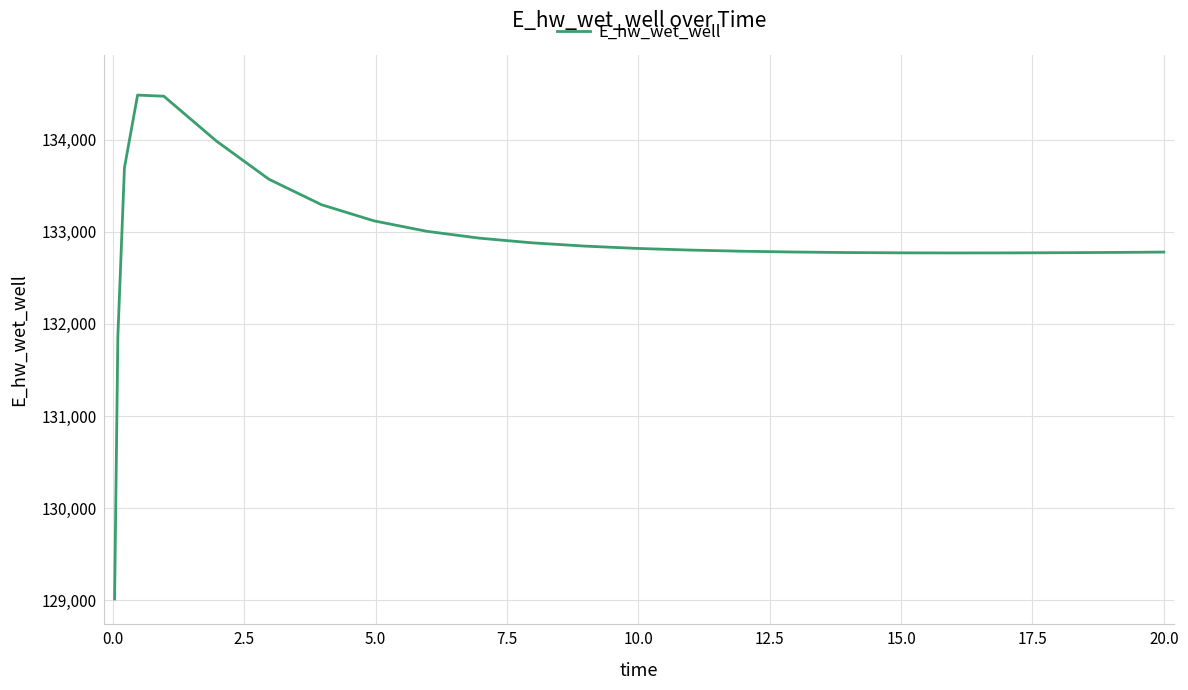

True or false: there are more than 0 points higher than both neighbors.

True